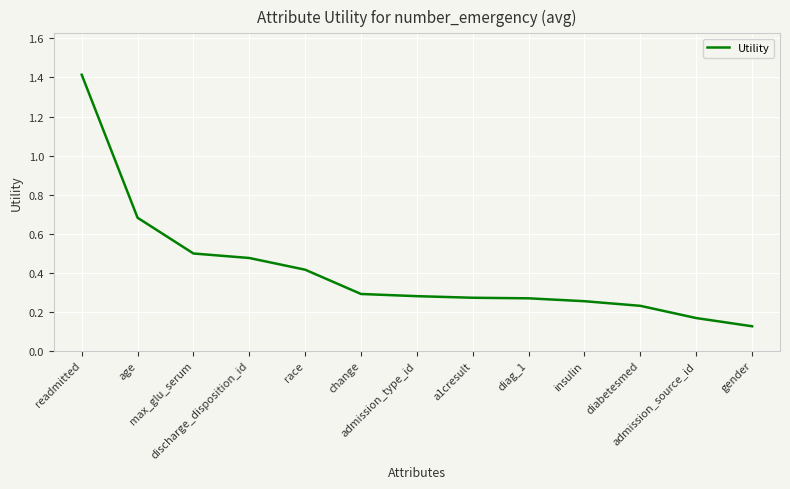

What is the greatest value displayed?

1.4